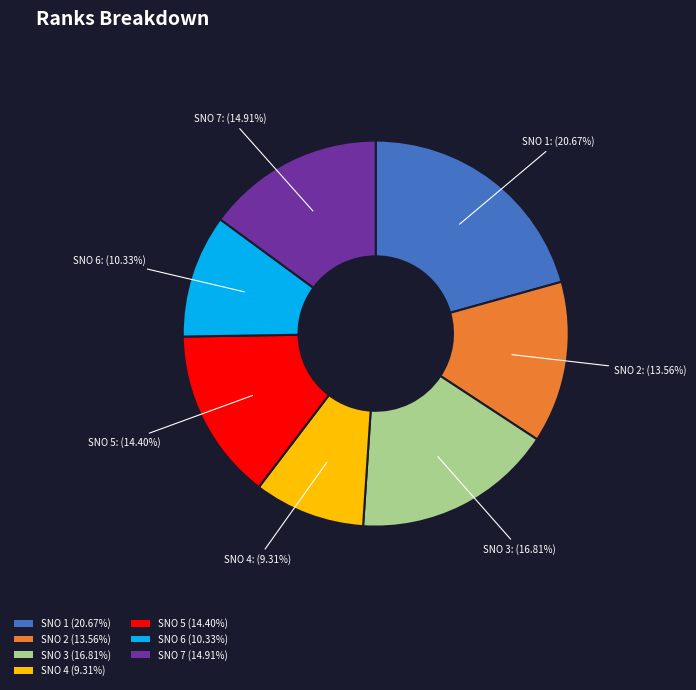

How many segments does this pie chart have?

7